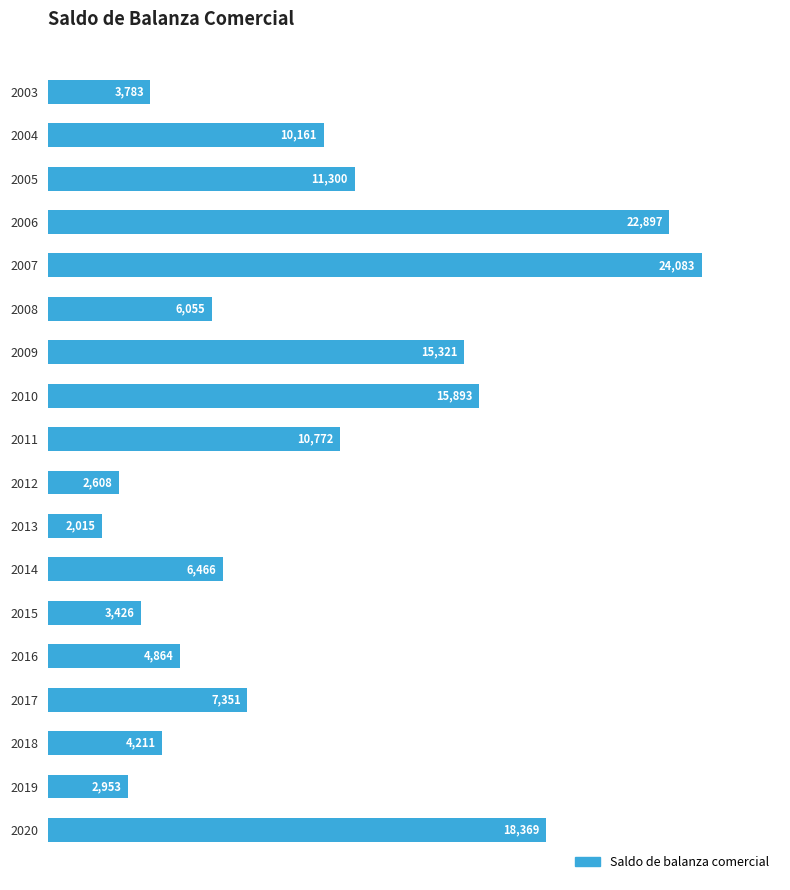

How many data points are less than 7351?

9